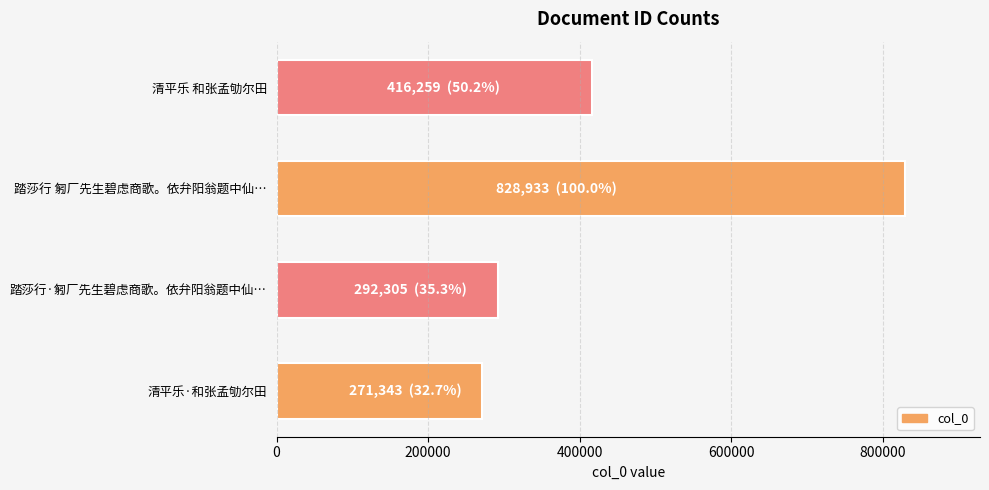

Reading bottom to top, what are all the values shown in this chart?

271343	292305	828933	416259